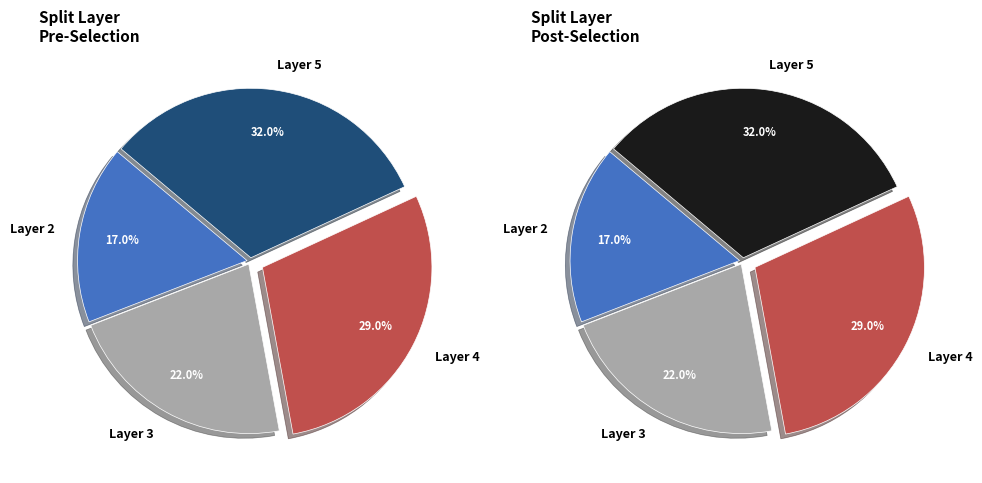

Rank the categories by value from highest to lowest.

5, 4, 3, 2